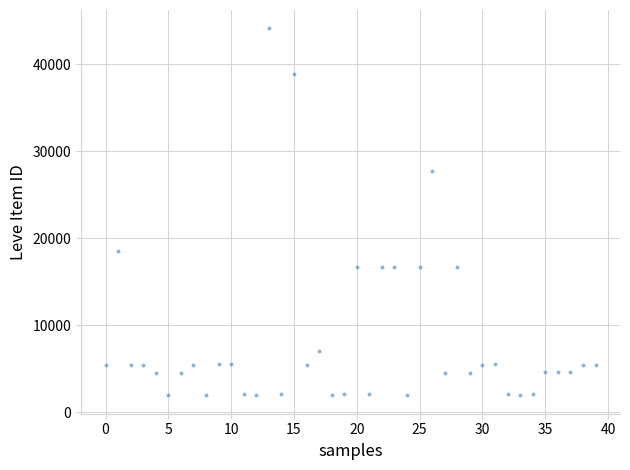

What is the range of Y values (max minus min)?

42187